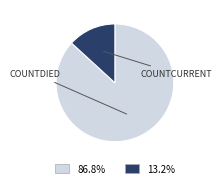

Is there any slice that represents more than half of the pie?

Yes